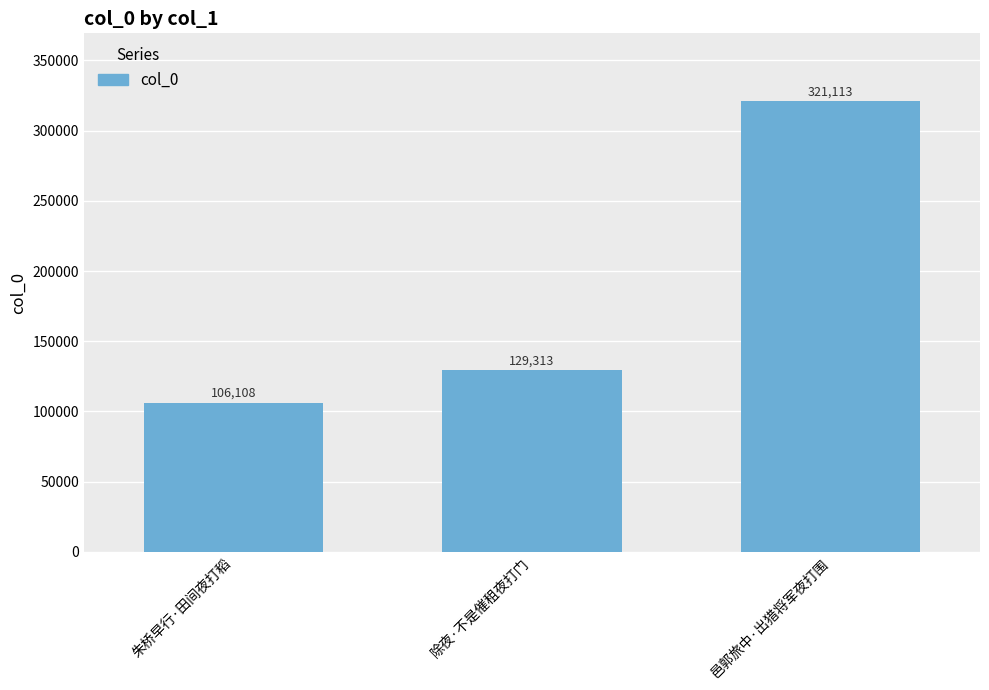

What is the value of the 2nd bar from the left?

129313